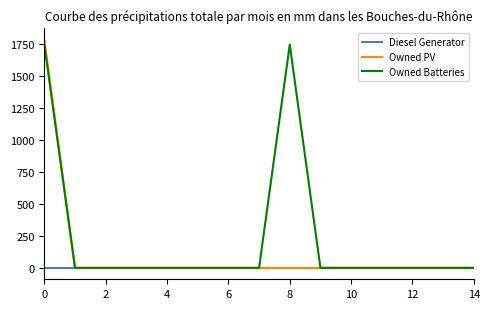

Which series has the largest range (max minus min)?

Owned PV